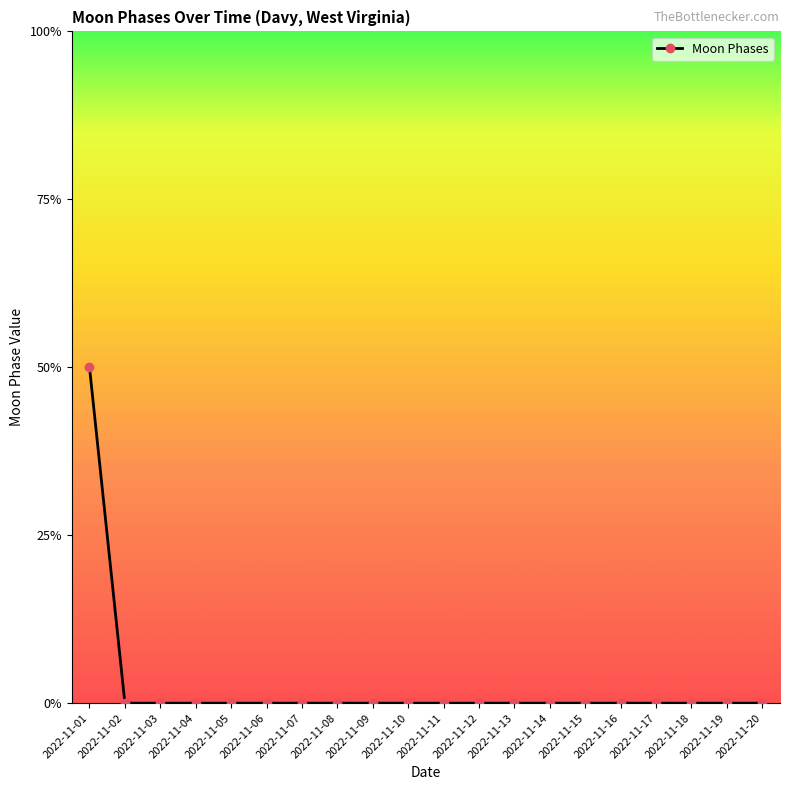

Is this an area chart (filled region under the line)?

No